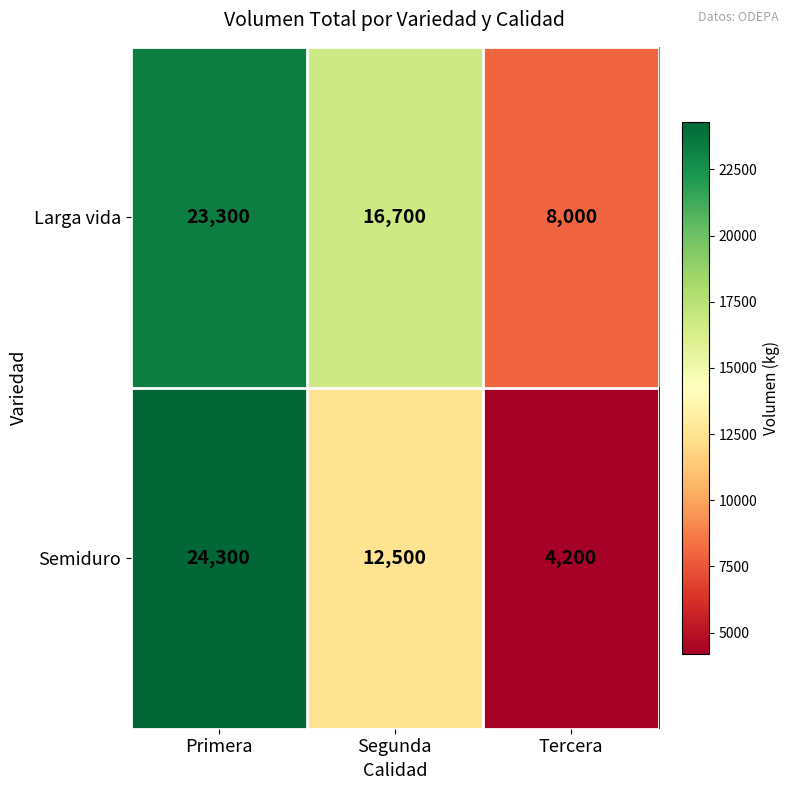

What is the difference between the maximum and minimum values in the Larga vida series?

15300